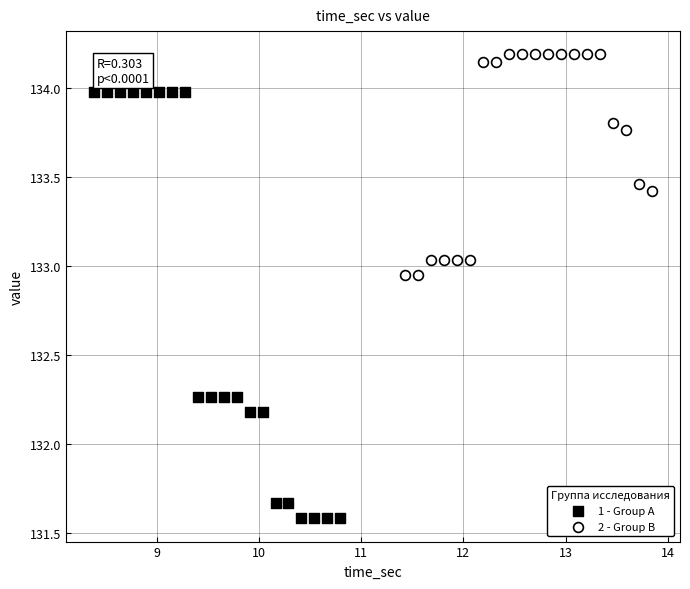

Which series has the largest Y range (max minus min)?

1 - Group A